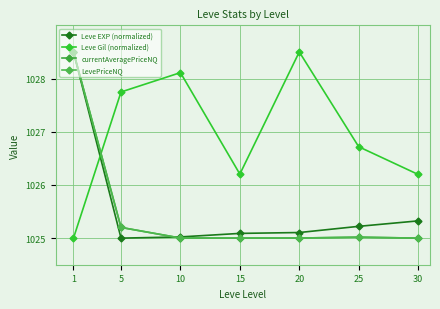

Which series has the largest total across all categories?

Leve Gil (normalized)